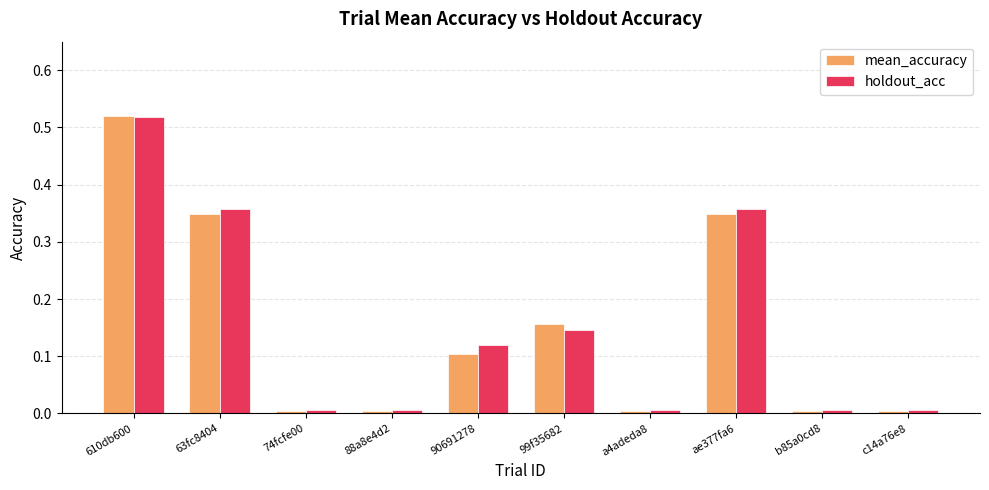

The value of holdout_acc at 88a8e4d2 is 0.0. True or false?

True